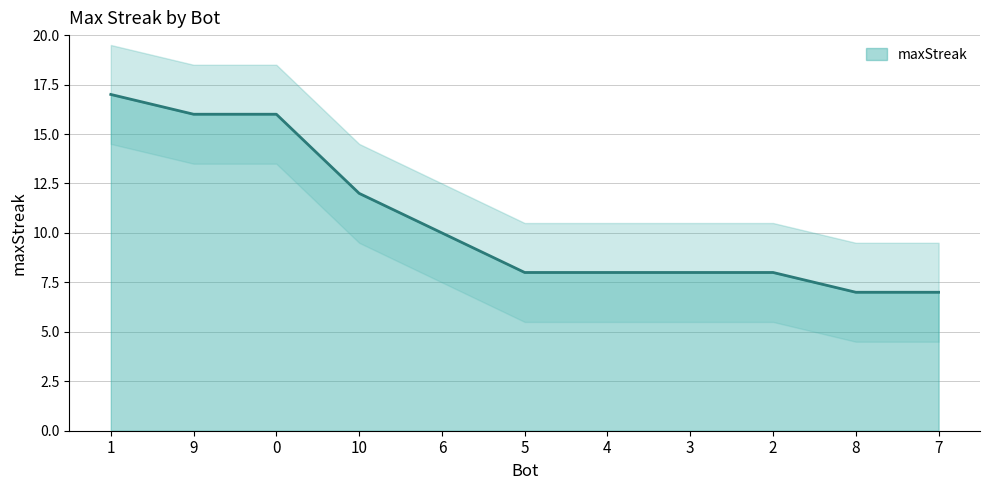

What position from the right is 6?

7